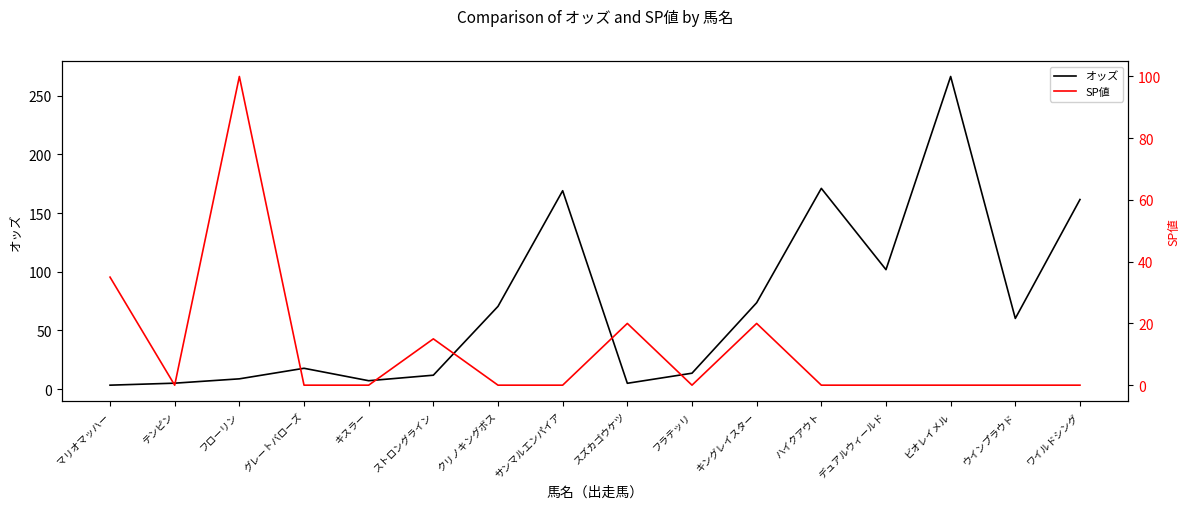

After their last crossing, which series has the higher values: オッズ or SP値?

オッズ